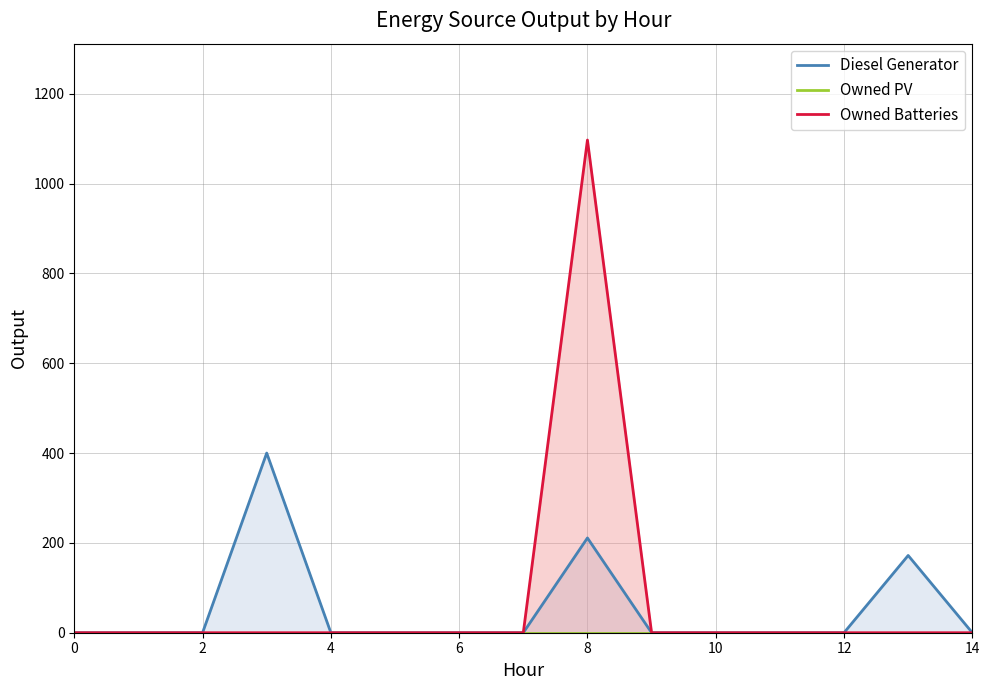

True or false: Owned Batteries has a value of 549 at 9.

False